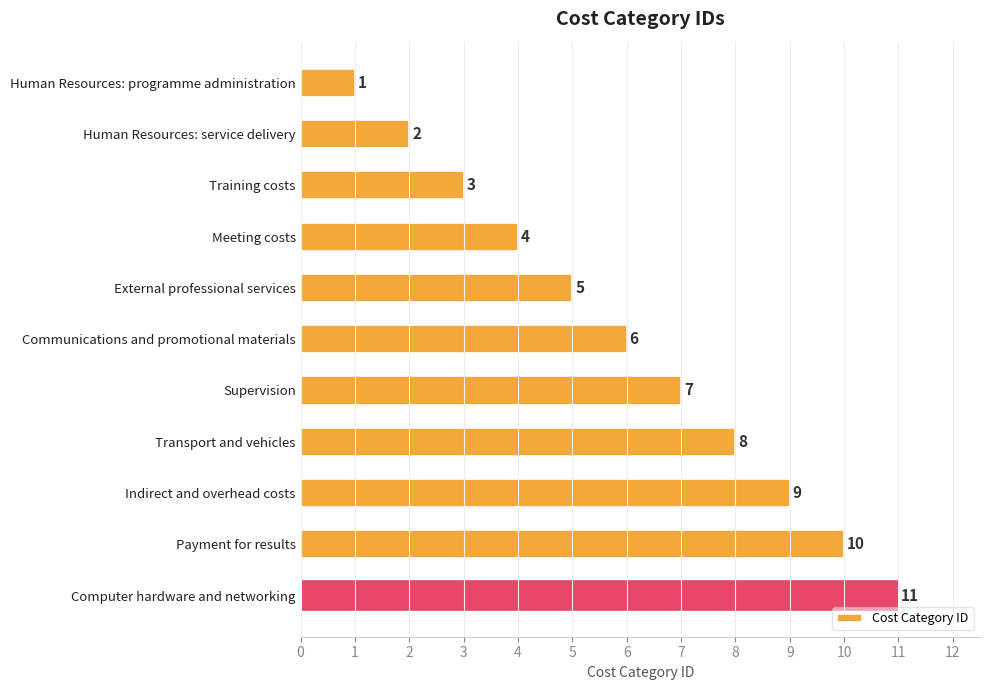

How many values are below 6?

5